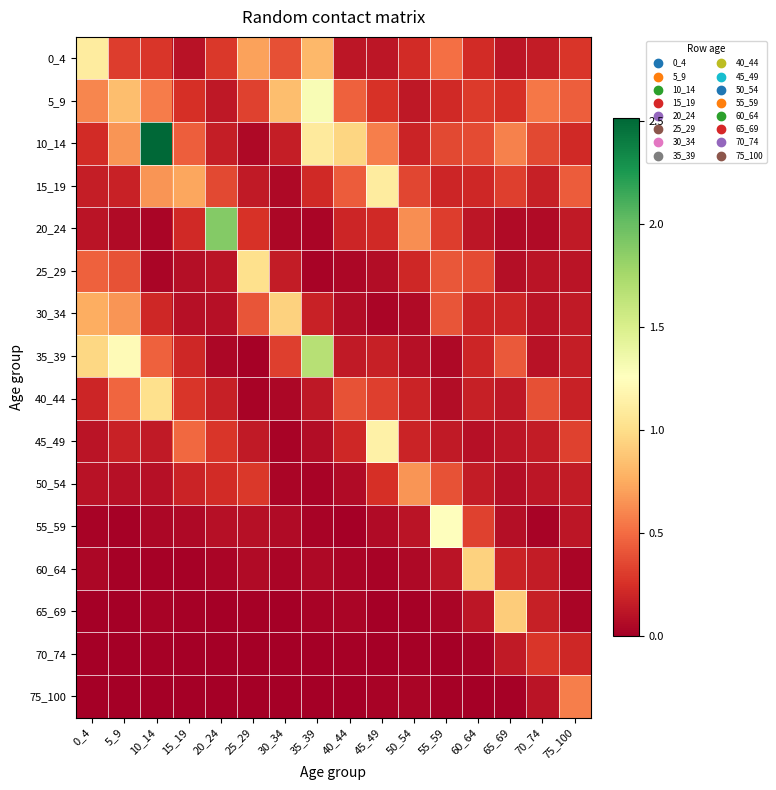

Reading right to left, list all the values displayed in this chart.

0_4: 75_100=0.3	70_74=0.1	65_69=0.1	60_64=0.2	55_59=0.5	50_54=0.2	45_49=0.1	40_44=0.1	35_39=0.8	30_34=0.4	25_29=0.7	20_24=0.3	15_19=0.1	10_14=0.3	5_9=0.3	0_4=1.1
5_9: 75_100=0.4	70_74=0.5	65_69=0.2	60_64=0.3	55_59=0.2	50_54=0.1	45_49=0.3	40_44=0.5	35_39=1.3	30_34=0.8	25_29=0.3	20_24=0.1	15_19=0.3	10_14=0.6	5_9=0.8	0_4=0.6
10_14: 75_100=0.2	70_74=0.4	65_69=0.6	60_64=0.4	55_59=0.4	50_54=0.2	45_49=0.6	40_44=1.0	35_39=1.1	30_34=0.2	25_29=0.1	20_24=0.2	15_19=0.4	10_14=2.5	5_9=0.7	0_4=0.2
15_19: 75_100=0.4	70_74=0.2	65_69=0.3	60_64=0.2	55_59=0.2	50_54=0.4	45_49=1.1	40_44=0.4	35_39=0.2	30_34=0.1	25_29=0.1	20_24=0.4	15_19=0.7	10_14=0.7	5_9=0.2	0_4=0.2
20_24: 75_100=0.1	70_74=0.1	65_69=0.1	60_64=0.1	55_59=0.3	50_54=0.6	45_49=0.2	40_44=0.2	35_39=0.0	30_34=0.0	25_29=0.3	20_24=1.9	15_19=0.2	10_14=0.0	5_9=0.1	0_4=0.1
25_29: 75_100=0.1	70_74=0.1	65_69=0.1	60_64=0.4	55_59=0.4	50_54=0.2	45_49=0.1	40_44=0.0	35_39=0.0	30_34=0.1	25_29=1.0	20_24=0.1	15_19=0.1	10_14=0.0	5_9=0.4	0_4=0.5
30_34: 75_100=0.1	70_74=0.1	65_69=0.2	60_64=0.2	55_59=0.4	50_54=0.1	45_49=0.0	40_44=0.1	35_39=0.2	30_34=0.9	25_29=0.4	20_24=0.1	15_19=0.1	10_14=0.2	5_9=0.7	0_4=0.8
35_39: 75_100=0.2	70_74=0.1	65_69=0.4	60_64=0.2	55_59=0.1	50_54=0.1	45_49=0.2	40_44=0.1	35_39=1.7	30_34=0.3	25_29=0.0	20_24=0.0	15_19=0.2	10_14=0.5	5_9=1.2	0_4=1.0
40_44: 75_100=0.2	70_74=0.4	65_69=0.1	60_64=0.2	55_59=0.1	50_54=0.2	45_49=0.3	40_44=0.4	35_39=0.1	30_34=0.0	25_29=0.0	20_24=0.2	15_19=0.3	10_14=1.0	5_9=0.5	0_4=0.2
45_49: 75_100=0.3	70_74=0.1	65_69=0.1	60_64=0.1	55_59=0.1	50_54=0.2	45_49=1.1	40_44=0.2	35_39=0.1	30_34=0.0	25_29=0.1	20_24=0.3	15_19=0.5	10_14=0.1	5_9=0.2	0_4=0.1
50_54: 75_100=0.2	70_74=0.1	65_69=0.1	60_64=0.2	55_59=0.4	50_54=0.7	45_49=0.3	40_44=0.1	35_39=0.0	30_34=0.0	25_29=0.3	20_24=0.2	15_19=0.2	10_14=0.1	5_9=0.1	0_4=0.1
55_59: 75_100=0.1	70_74=0.0	65_69=0.1	60_64=0.3	55_59=1.3	50_54=0.1	45_49=0.1	40_44=0.0	35_39=0.0	30_34=0.1	25_29=0.1	20_24=0.1	15_19=0.1	10_14=0.0	5_9=0.0	0_4=0.0
60_64: 75_100=0.0	70_74=0.1	65_69=0.2	60_64=0.9	55_59=0.1	50_54=0.1	45_49=0.0	40_44=0.0	35_39=0.1	30_34=0.0	25_29=0.1	20_24=0.0	15_19=0.0	10_14=0.0	5_9=0.0	0_4=0.0
65_69: 75_100=0.0	70_74=0.2	65_69=0.9	60_64=0.1	55_59=0.0	50_54=0.0	45_49=0.0	40_44=0.0	35_39=0.0	30_34=0.0	25_29=0.0	20_24=0.0	15_19=0.0	10_14=0.0	5_9=0.0	0_4=0.0
70_74: 75_100=0.2	70_74=0.3	65_69=0.1	60_64=0.0	55_59=0.0	50_54=0.0	45_49=0.0	40_44=0.0	35_39=0.0	30_34=0.0	25_29=0.0	20_24=0.0	15_19=0.0	10_14=0.0	5_9=0.0	0_4=0.0
75_100: 75_100=0.6	70_74=0.1	65_69=0.0	60_64=0.0	55_59=0.0	50_54=0.0	45_49=0.0	40_44=0.0	35_39=0.0	30_34=0.0	25_29=0.0	20_24=0.0	15_19=0.0	10_14=0.0	5_9=0.0	0_4=0.0